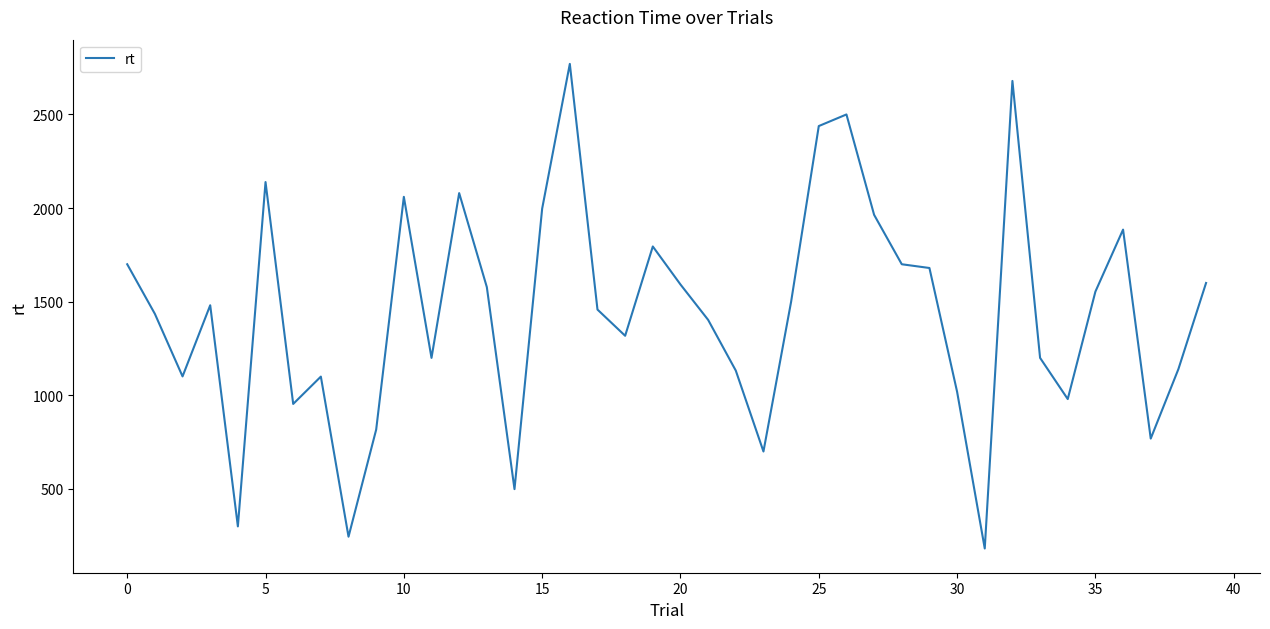

What is the maximum value shown in the chart?

2770